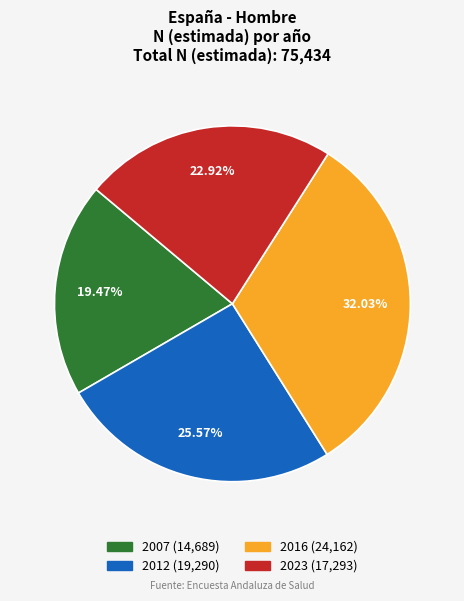

To the nearest percent, what is the average slice percentage?

25%